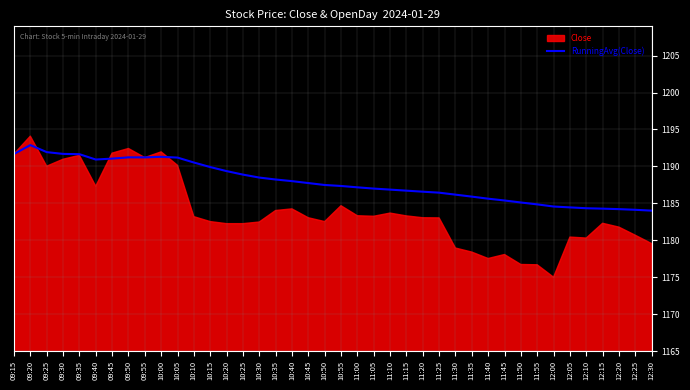

How many data points does each series have?

40